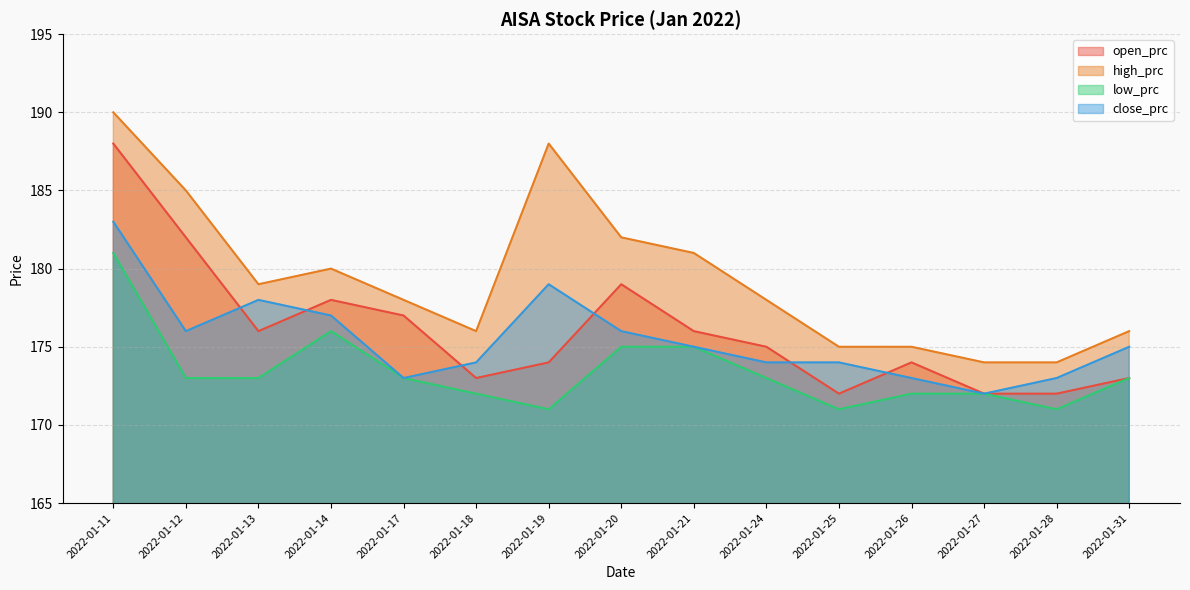

True or false: high_prc and close_prc intersect in this chart.

False